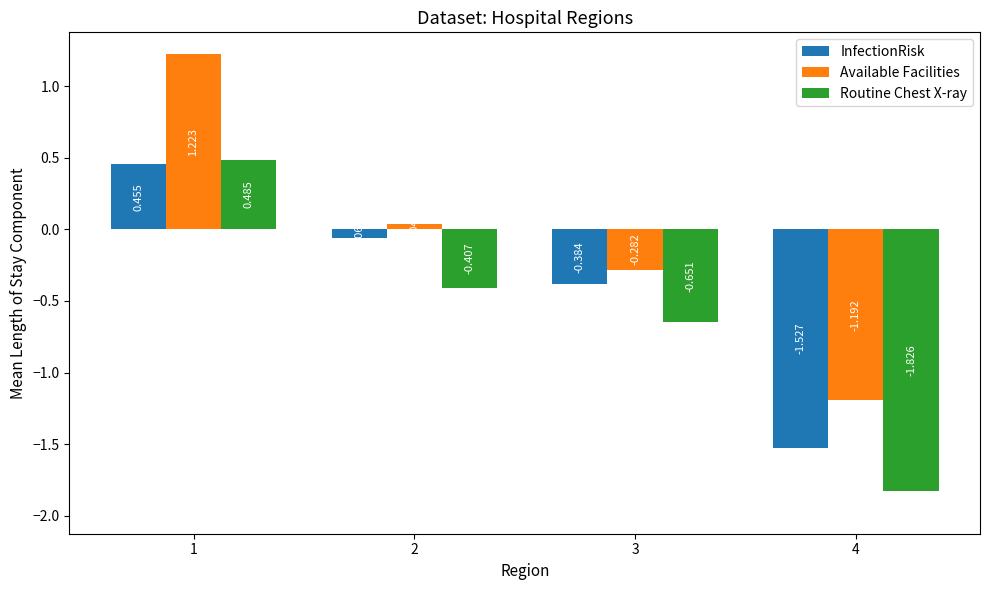

Which category has the lowest value in the InfectionRisk series?

4